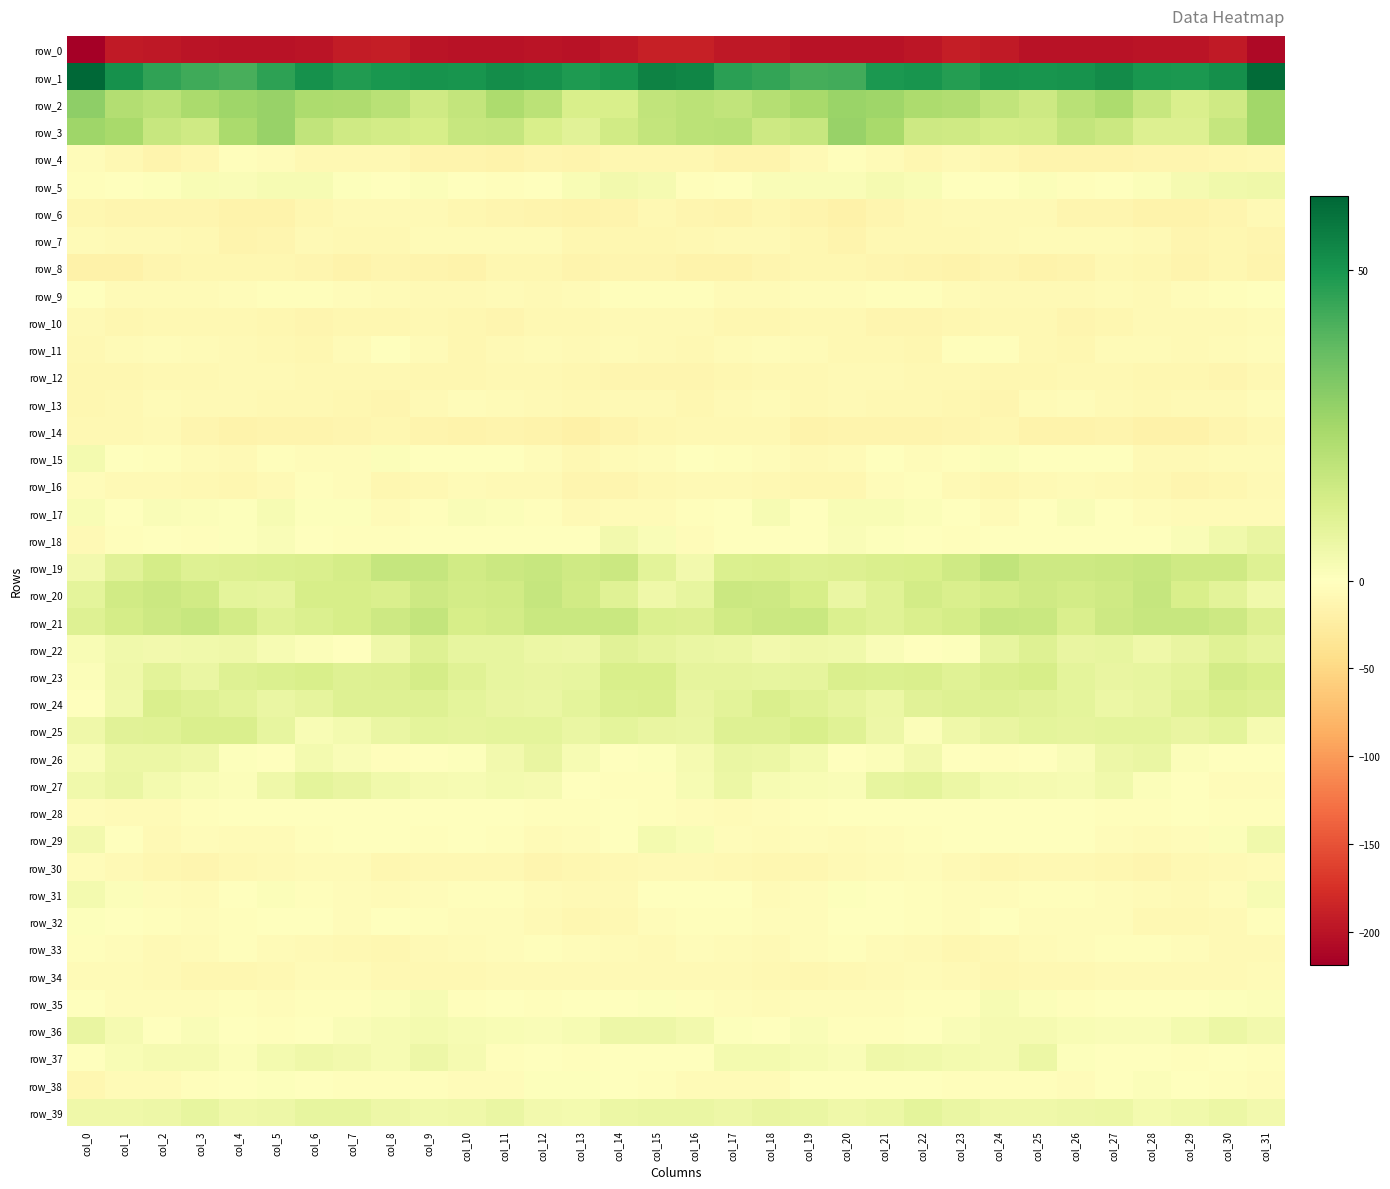

What is the spread (max minus min) of values at col_3?

242.1